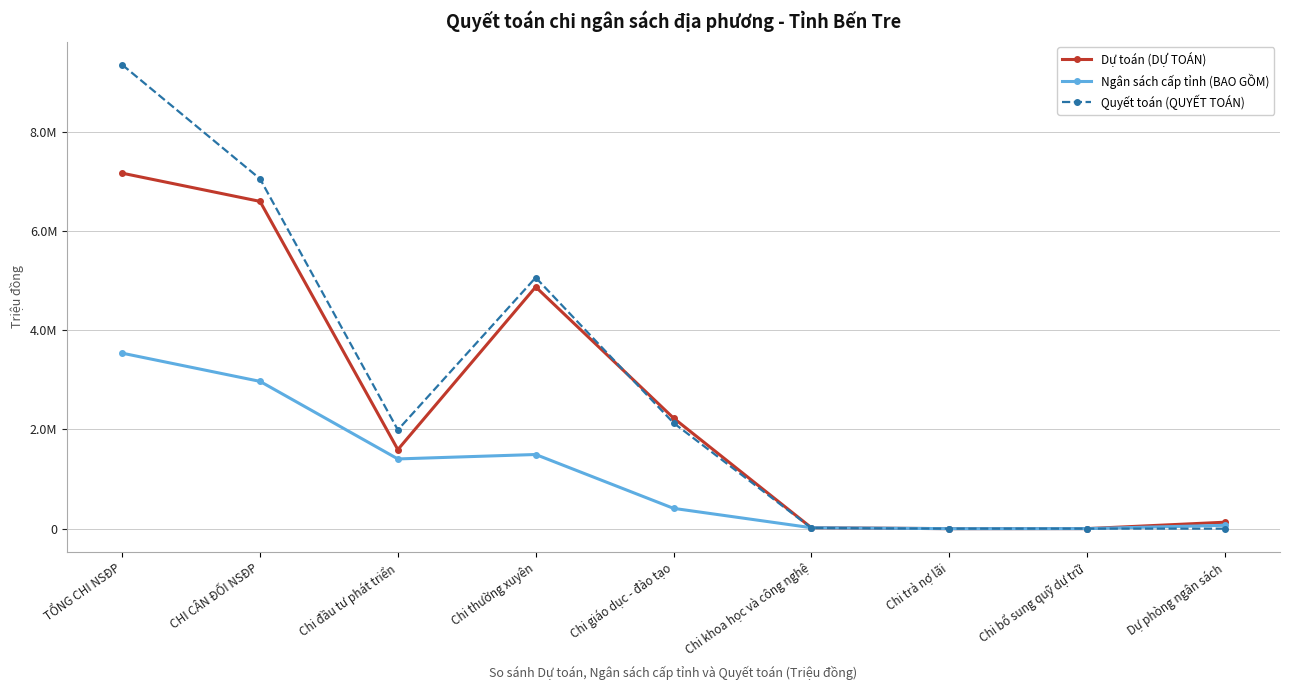

What are all the series names shown in the legend?

Dự toán (DỰ TOÁN), Ngân sách cấp tỉnh (BAO GỒM), Quyết toán (QUYẾT TOÁN)